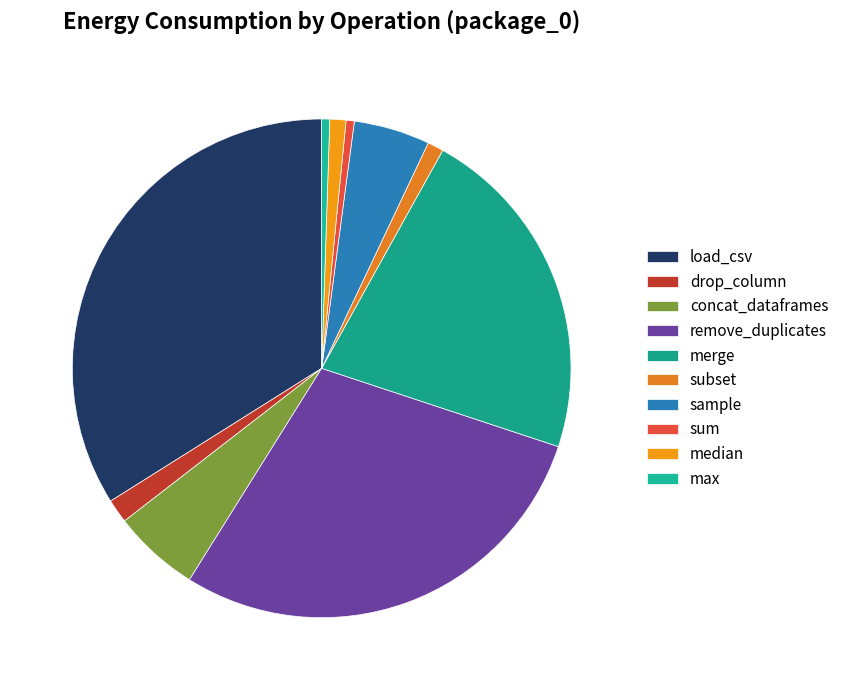

How many slices are in this pie chart?

10